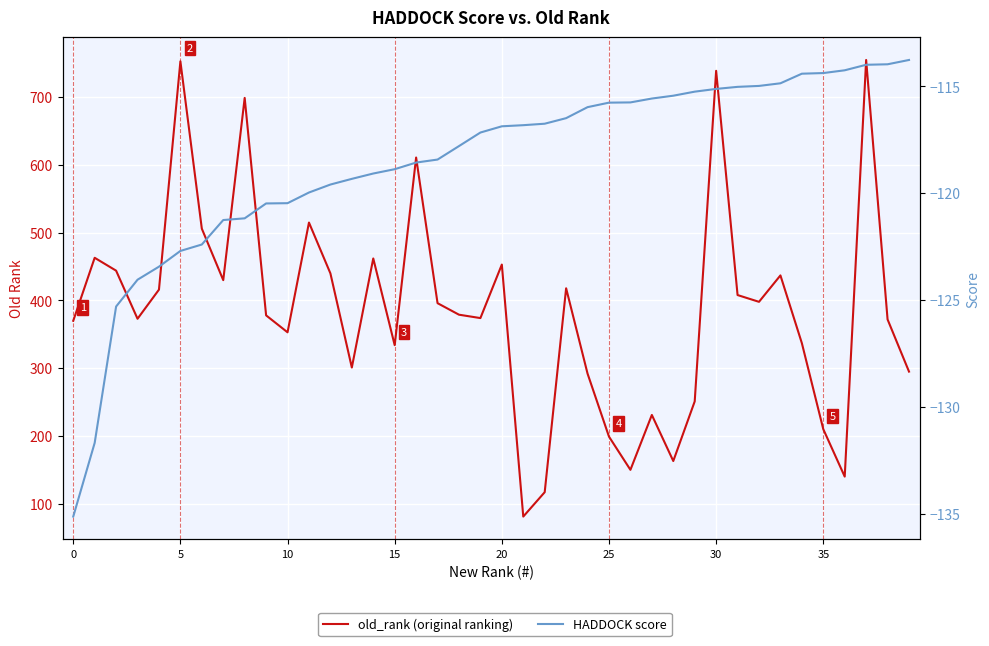

True or false: old_rank (original ranking) and HADDOCK score cross at least once.

False